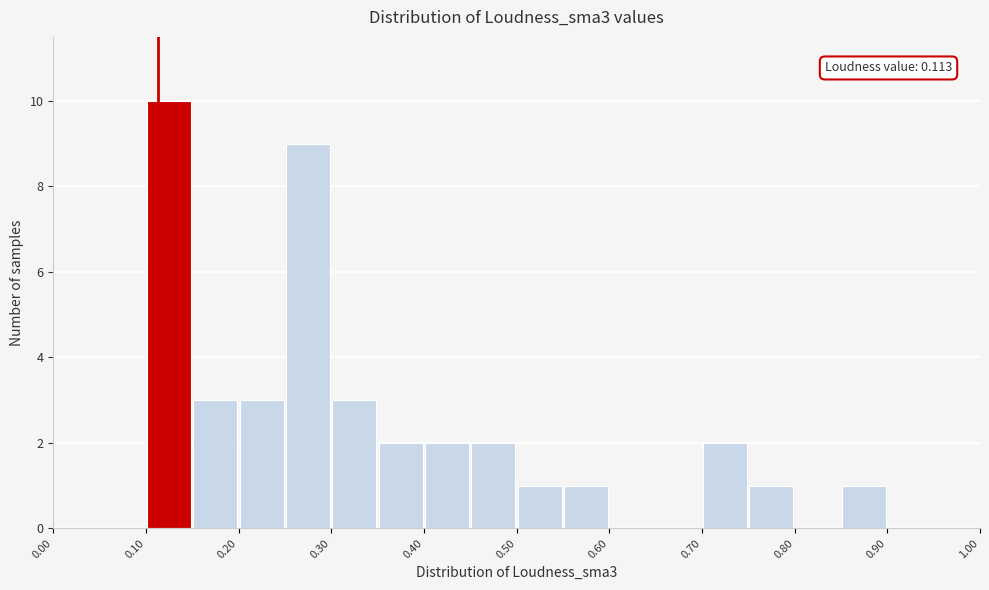

Which range on the x-axis has the tallest bar?

0.10 to 0.15